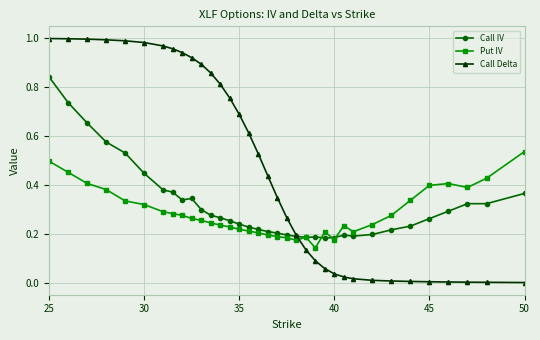

How many Put IV values are between 0 and 1?

35